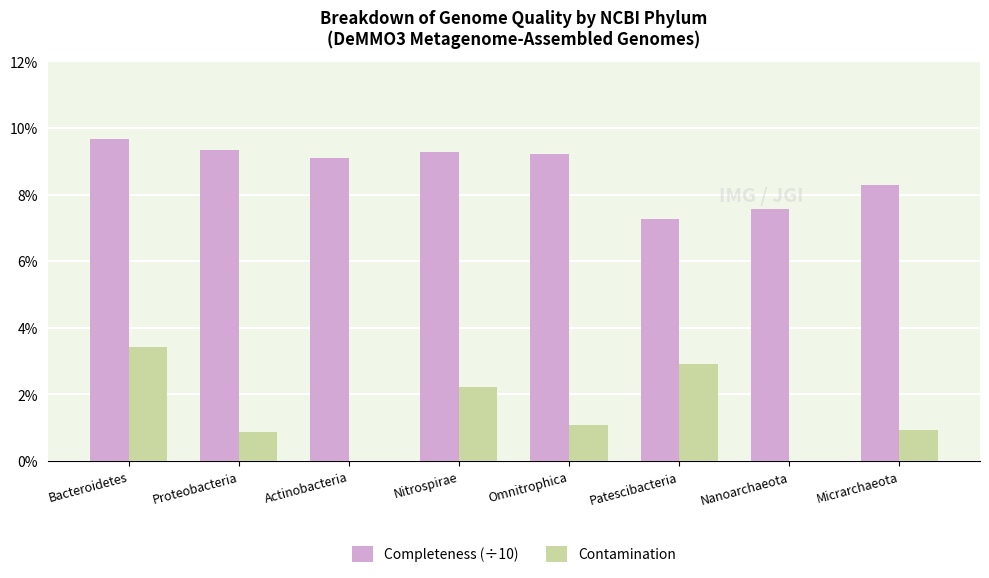

What is the average value of the Contamination series?

1.4